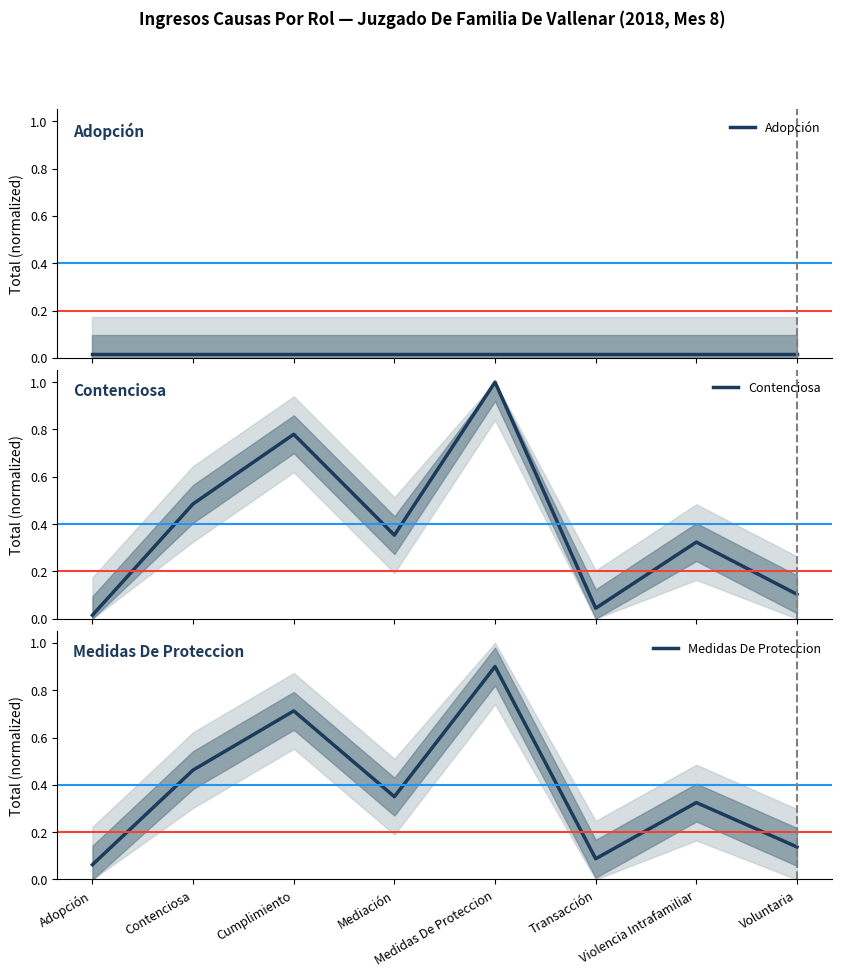

Between Voluntaria and Medidas De Proteccion, which is larger?

Voluntaria